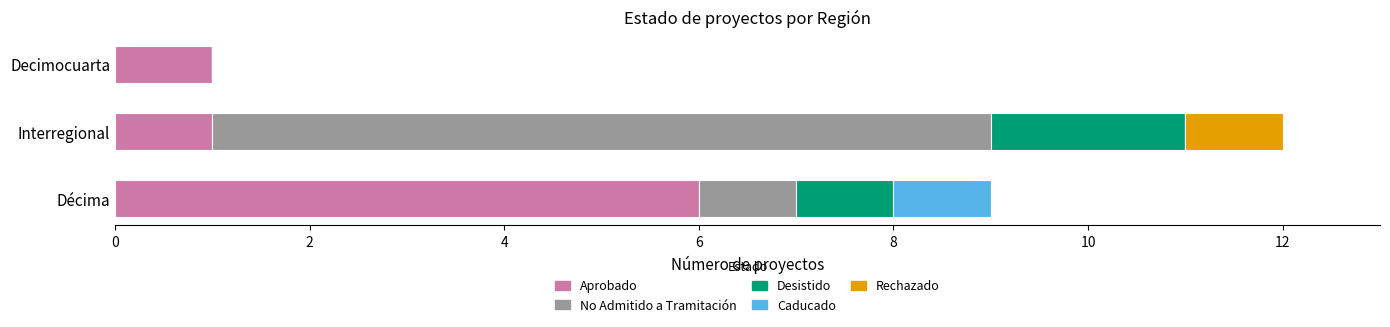

The Aprobado series shows 1 at Decimocuarta. True or false?

True